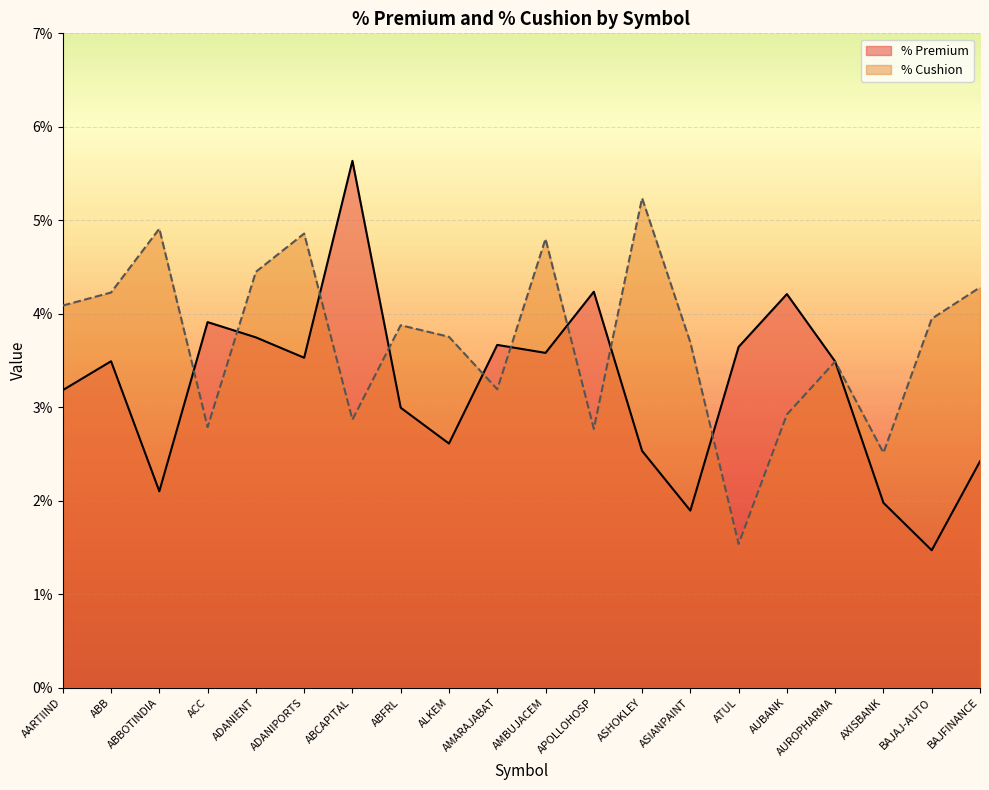

What is the label of the 9th point from the right?

APOLLOHOSP